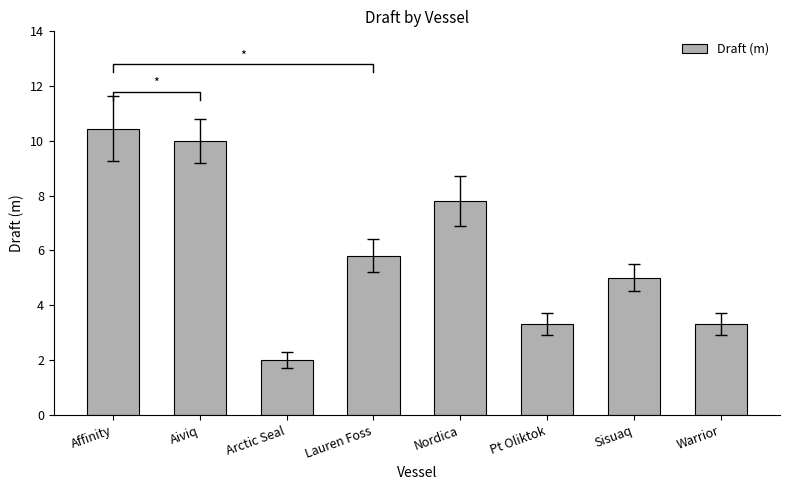

What is the smallest value displayed?

2.0